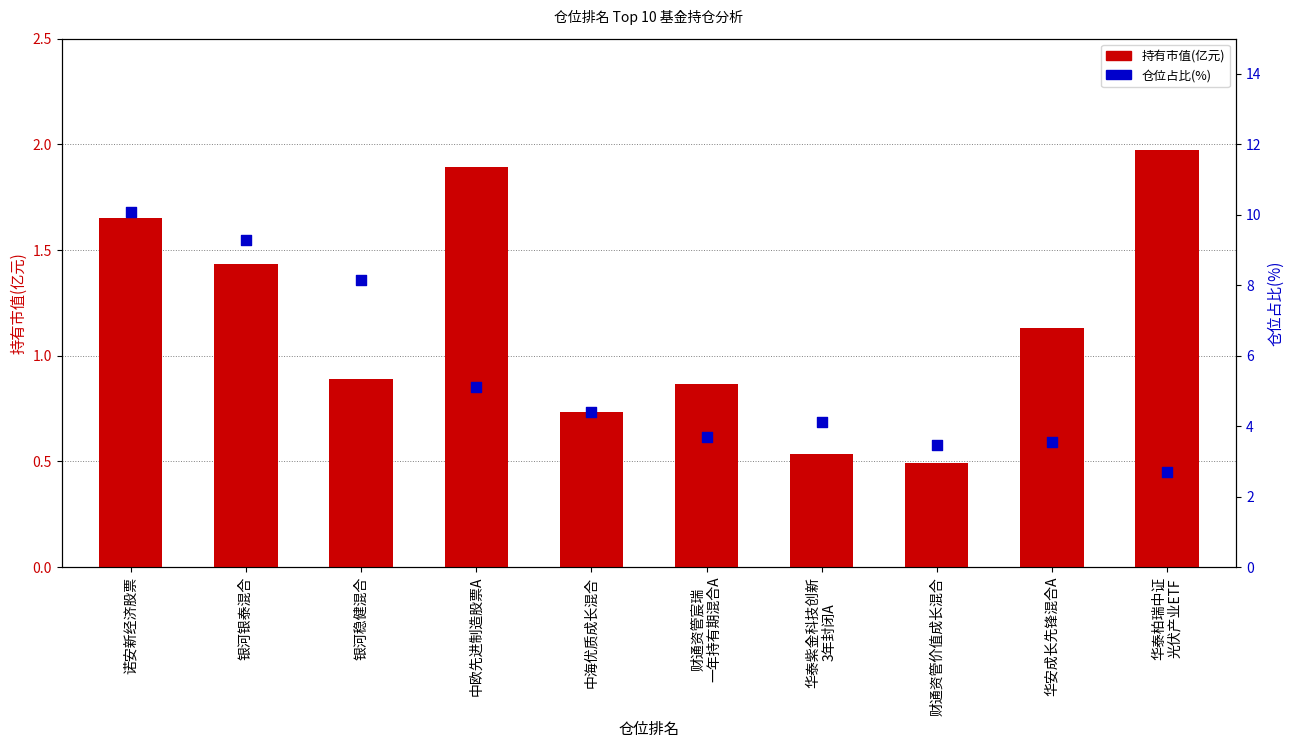

At which category is the sum across all series the highest?

诺安新经济股票